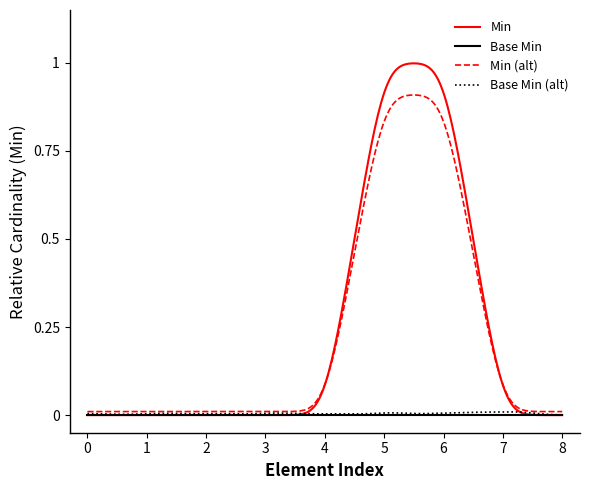

Which series has the widest spread of values?

Min